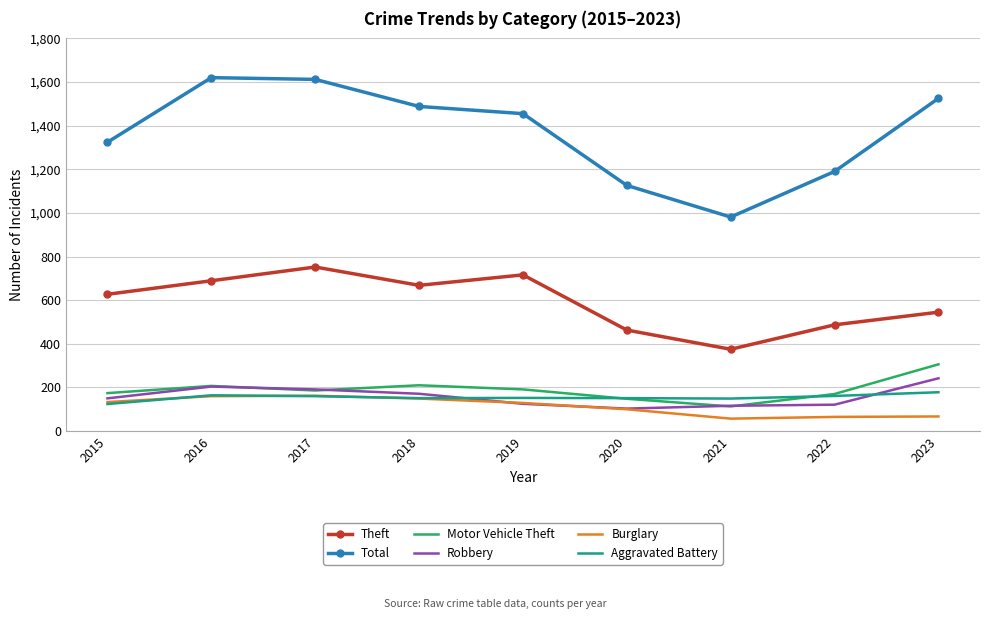

What is the highest value of the Robbery series?

242